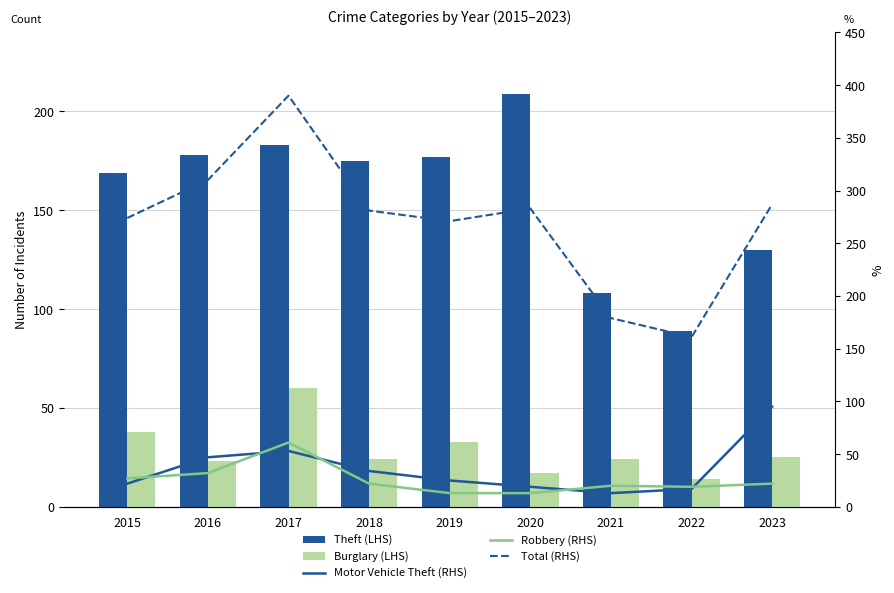

Where does the Robbery (RHS) series first go above 22?

2015